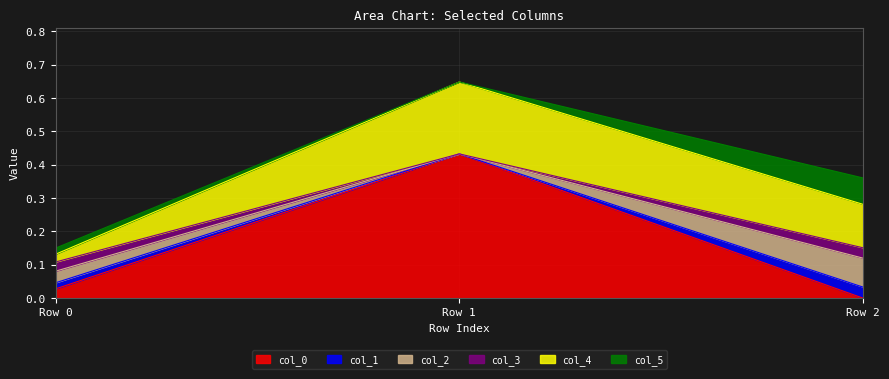

What is the average value of the col_0 series?

0.2